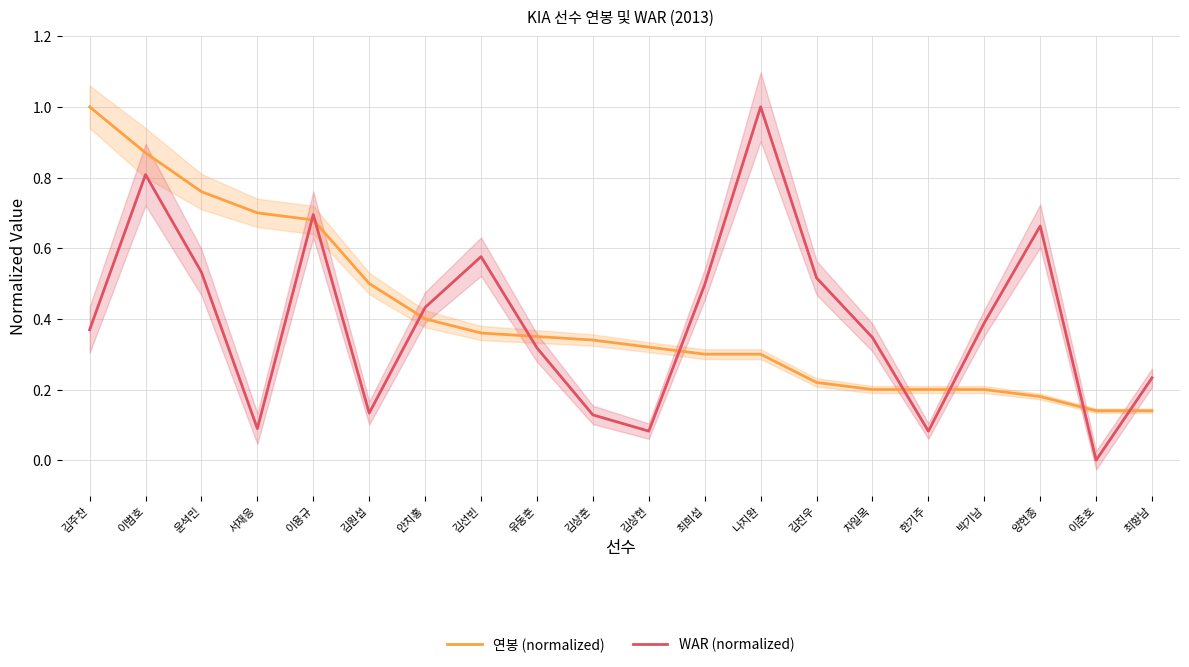

What is the difference between the maximum and second lowest values in the WAR (normalized) series?

0.9